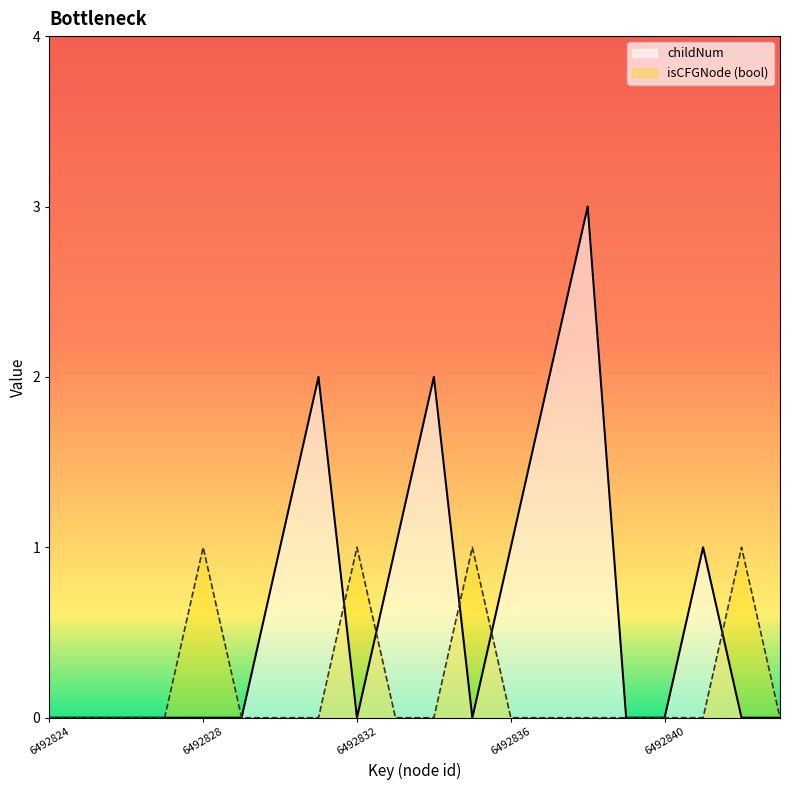

What is the sum of all isCFGNode (bool) values?

4